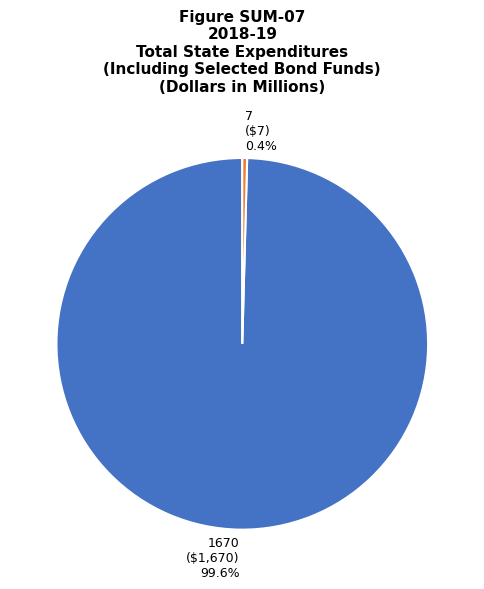

To the nearest percent, what is the combined percentage of 1670 and 7?

100%